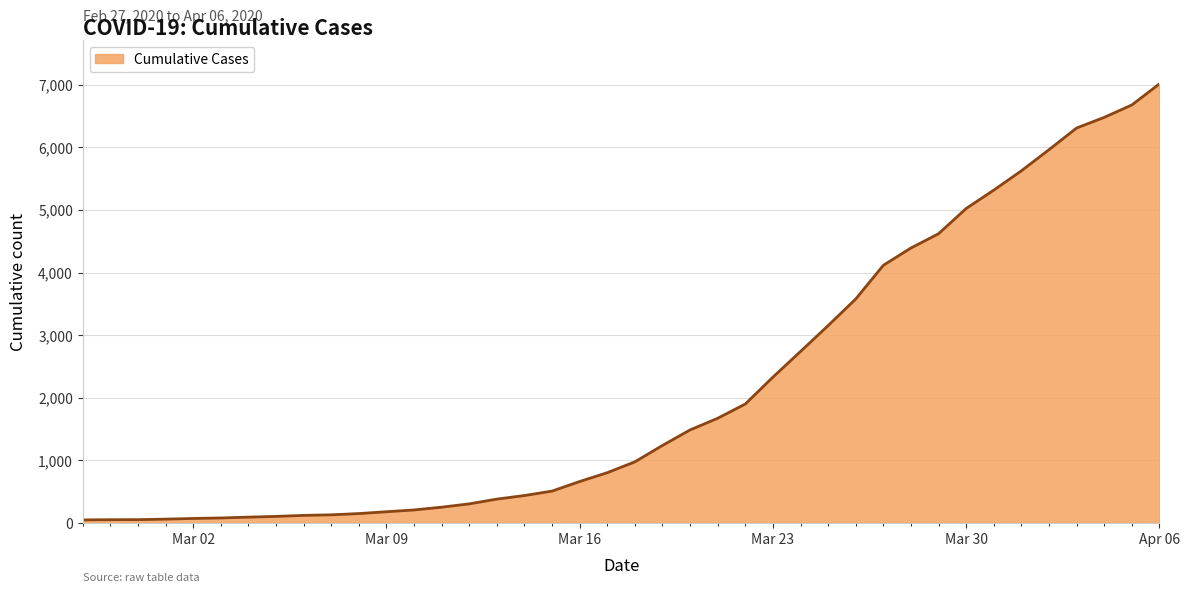

What is the maximum value shown in the chart?

7013